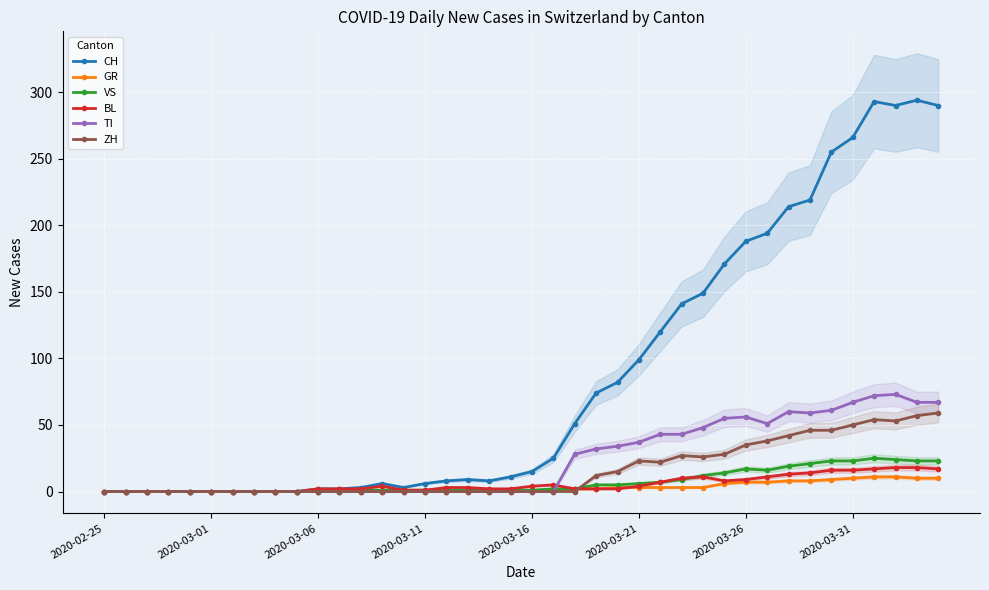

What is the greatest value displayed?

294